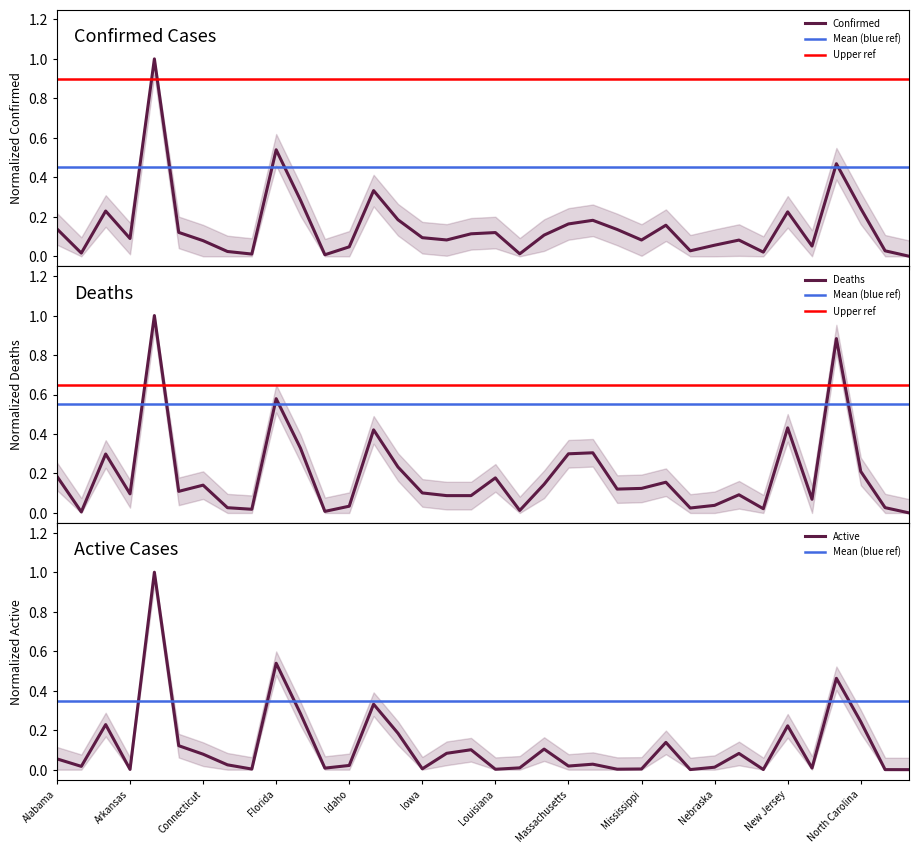

Which series changed the most between New Hampshire and Northern Mariana Islands?

Deaths